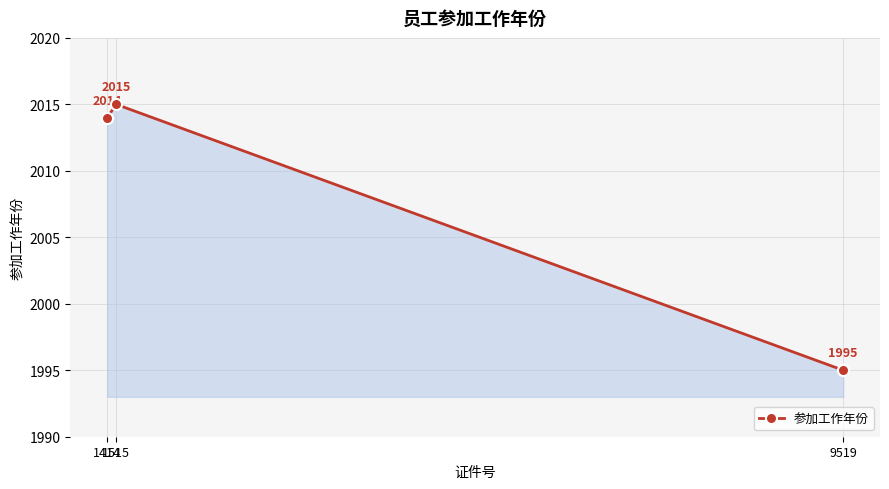

What is the sum of all values?

6024